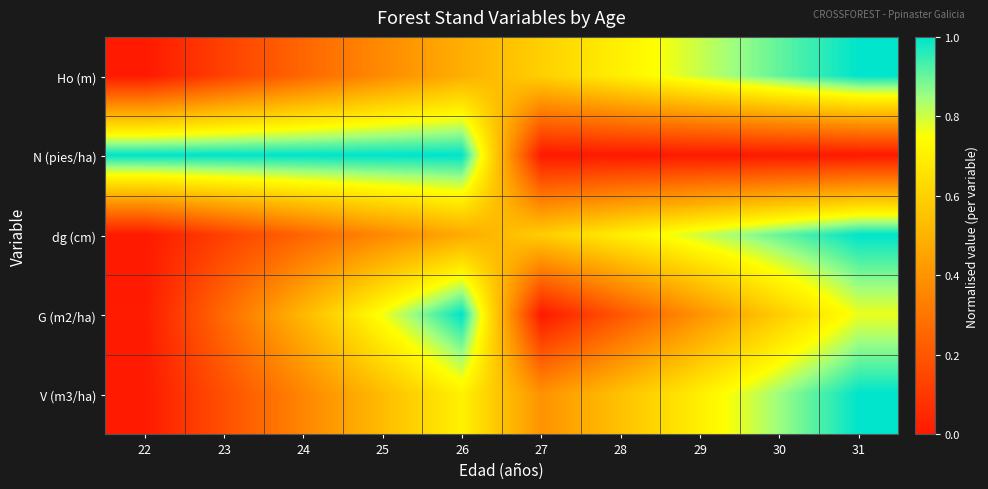

At which category does the chart reach its peak across all series?

31